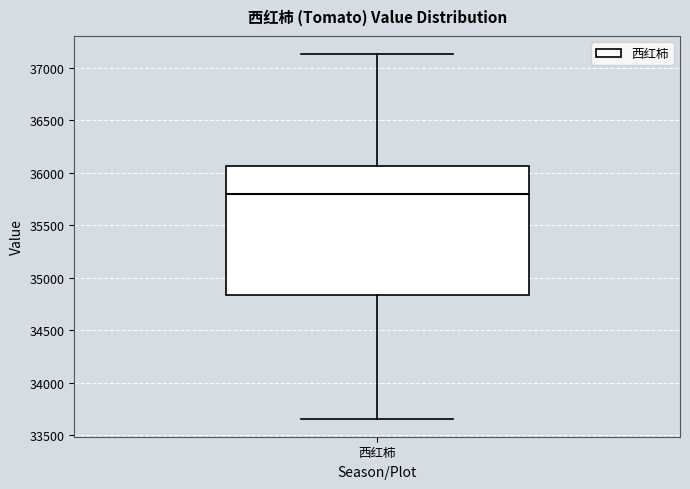

Where does the upper whisker of the box for 西红柿 end on the y-axis? The values are not printed on the chart, so give them approximately, as read against the axis.

37150